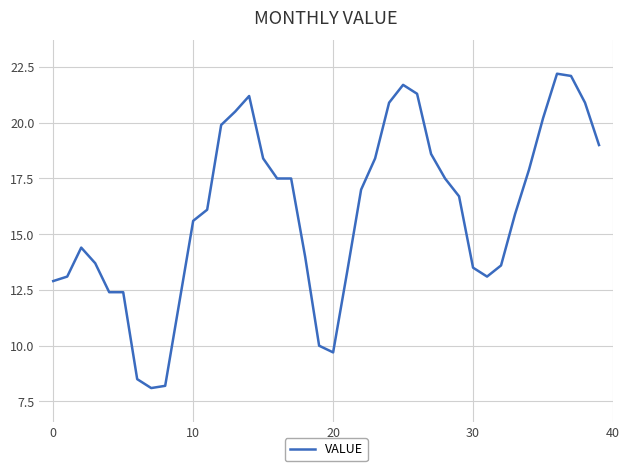

Reading left to right, transcribe all the data shown in this chart.

12.9	13.1	14.4	13.7	12.4	12.4	8.5	8.1	8.2	11.9	15.6	16.1	19.9	20.5	21.2	18.4	17.5	17.5	14.0	10.0	9.7	13.3	17.0	18.4	20.9	21.7	21.3	18.6	17.5	16.7	13.5	13.1	13.6	15.9	17.9	20.2	22.2	22.1	20.9	19.0